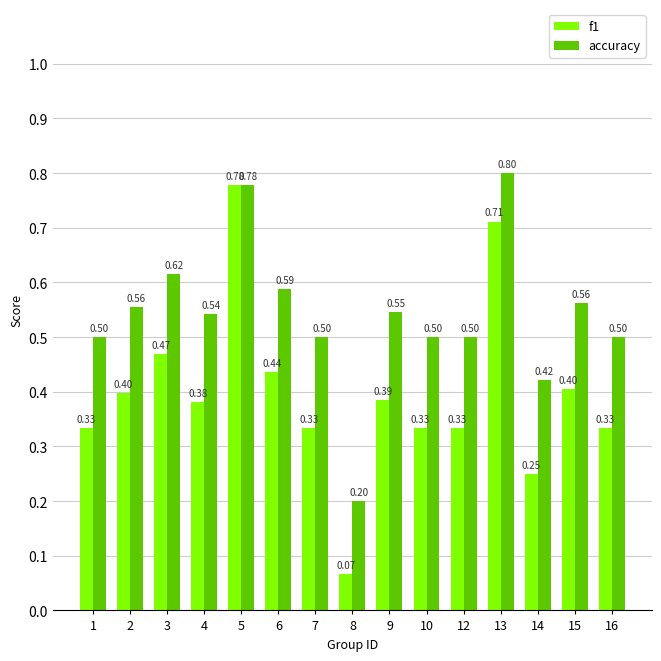

Where is f1 nearest to the value 0?

8